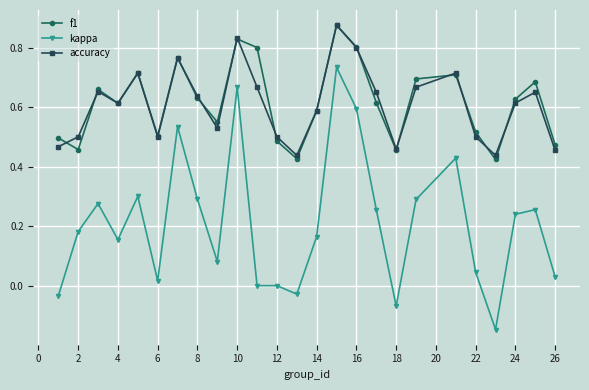

Does the chart display data point markers on the line(s)?

Yes